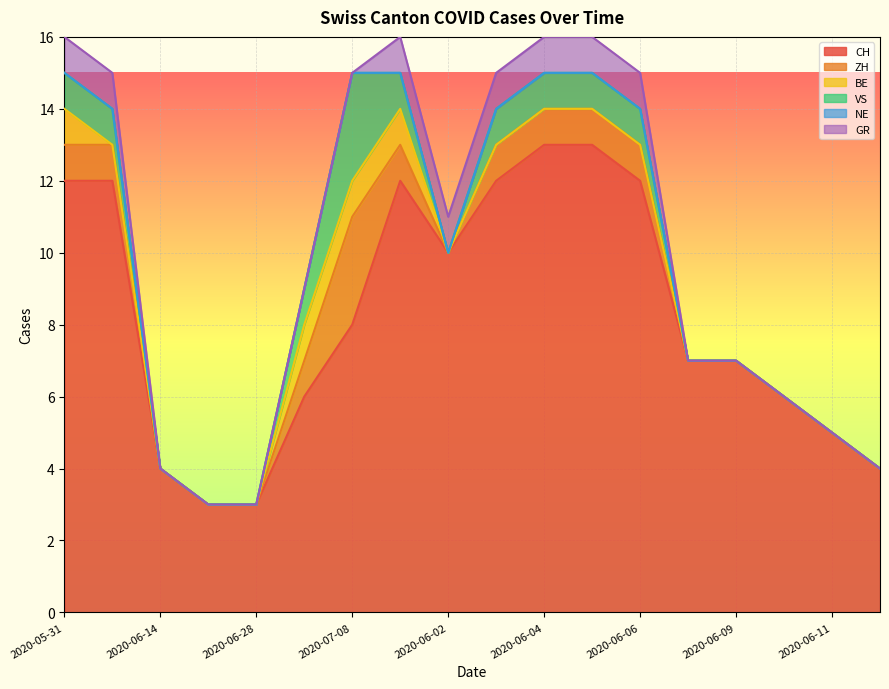

Which series has the largest total across all categories?

CH